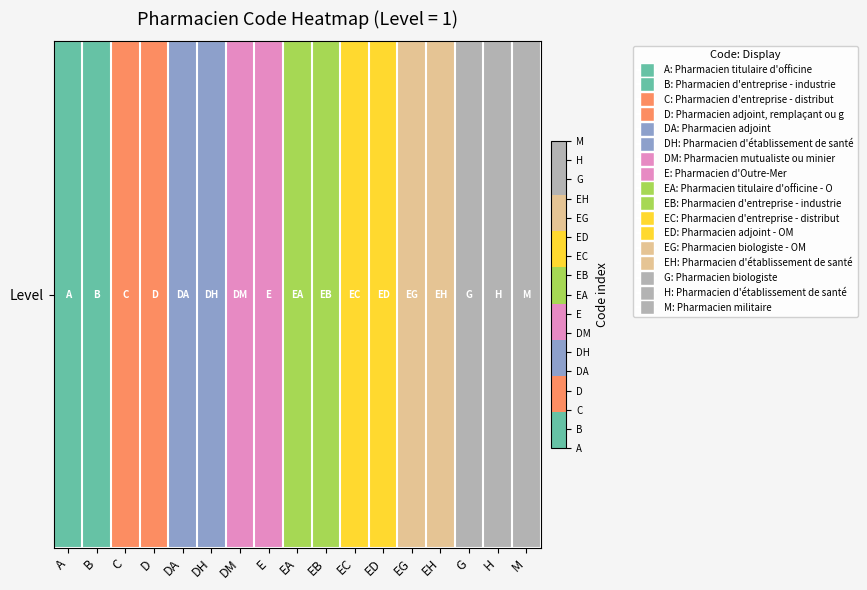

The value at EB is 9. True or false?

True